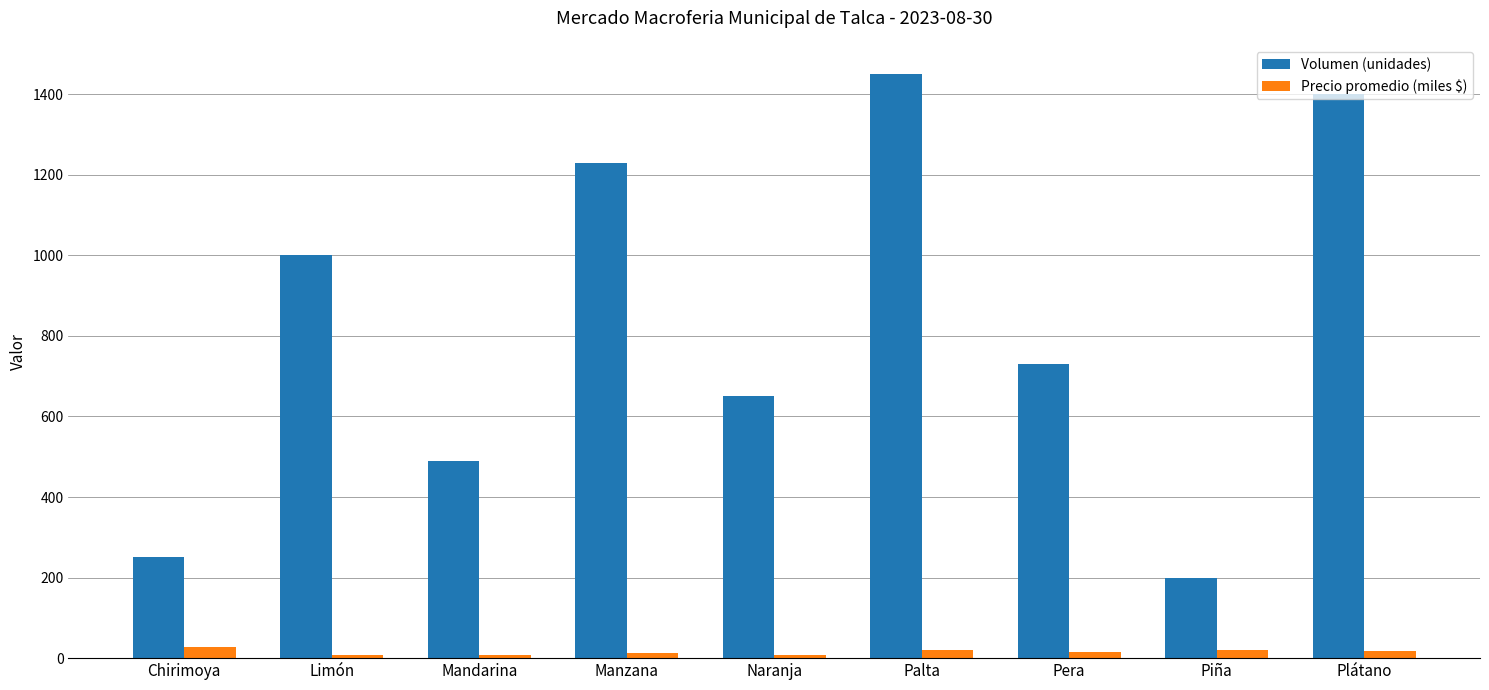

Which series has the largest total across all categories?

Volumen (unidades)